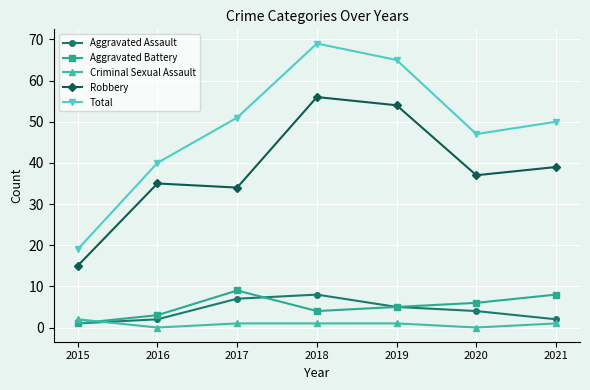

True or false: Aggravated Assault has more than 0 interior local peaks.

True